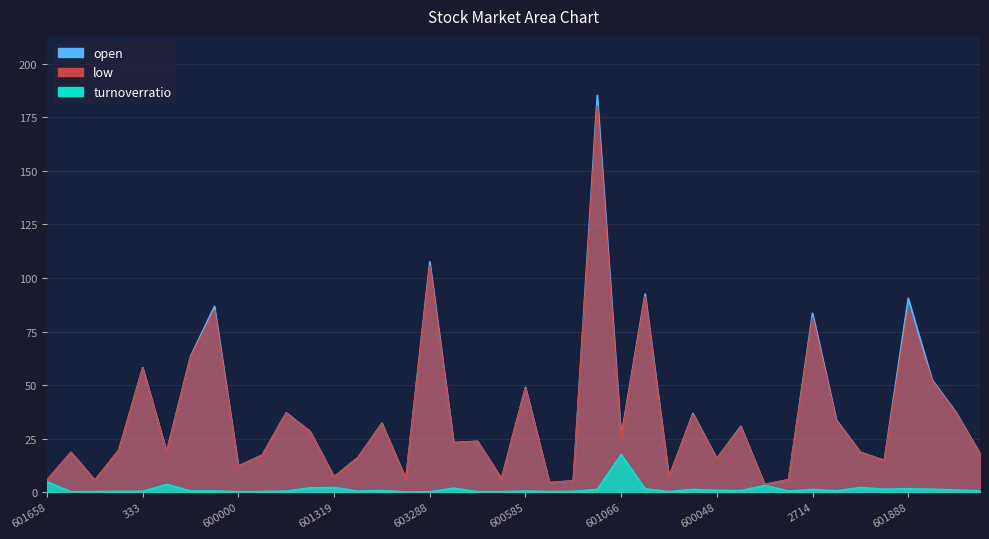

At which category does the chart reach its minimum across all series?

15